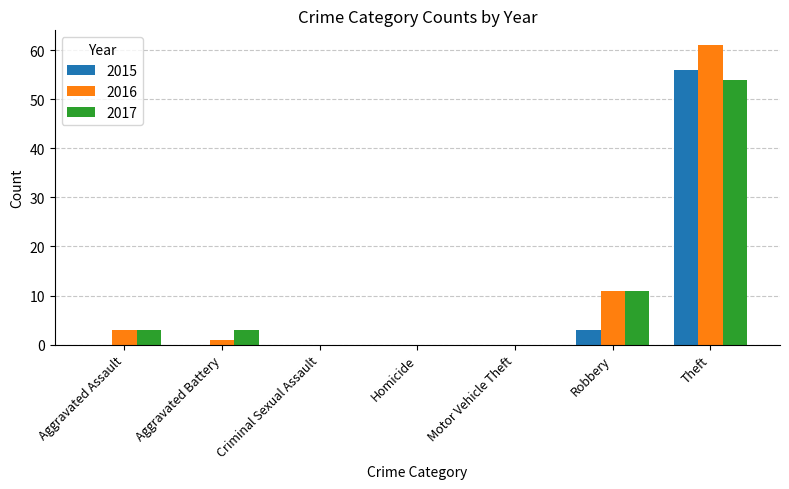

What is the sum of the 2017 values at Theft and Homicide?

54